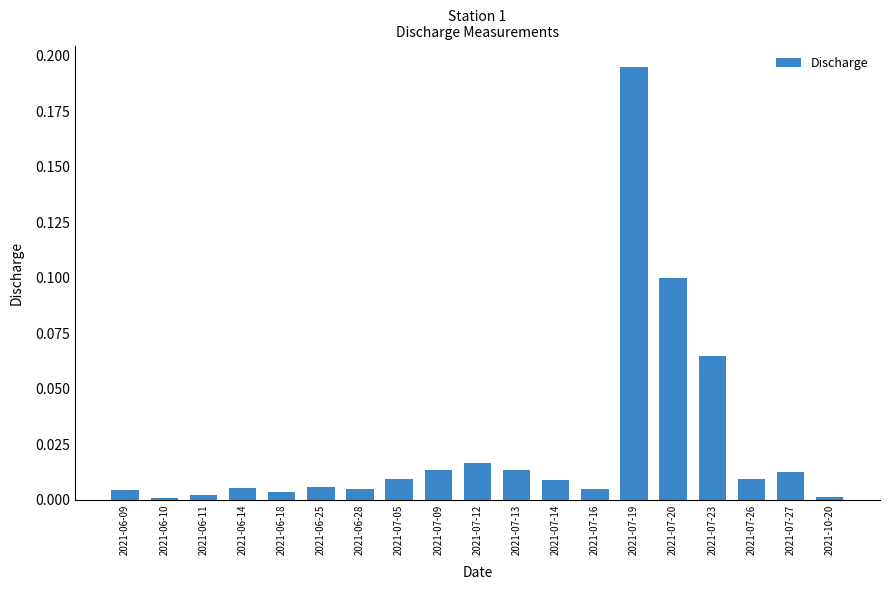

Is it true that the value at 2021-07-13 is 0.0?

True